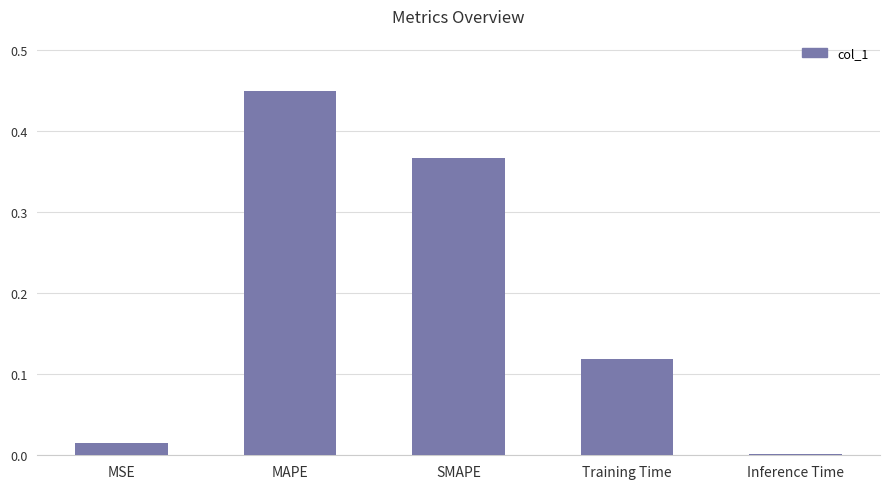

Which label corresponds to the smallest value in the chart?

Inference Time